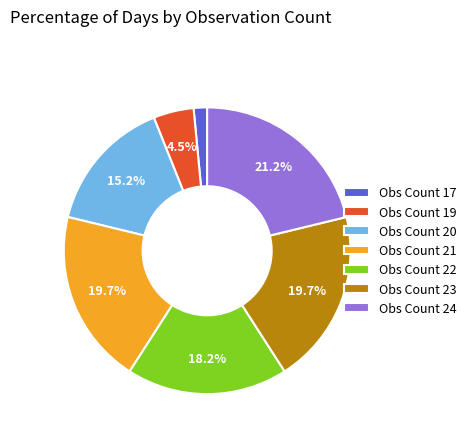

Which has a higher value, Obs Count 17 or Obs Count 20?

Obs Count 20